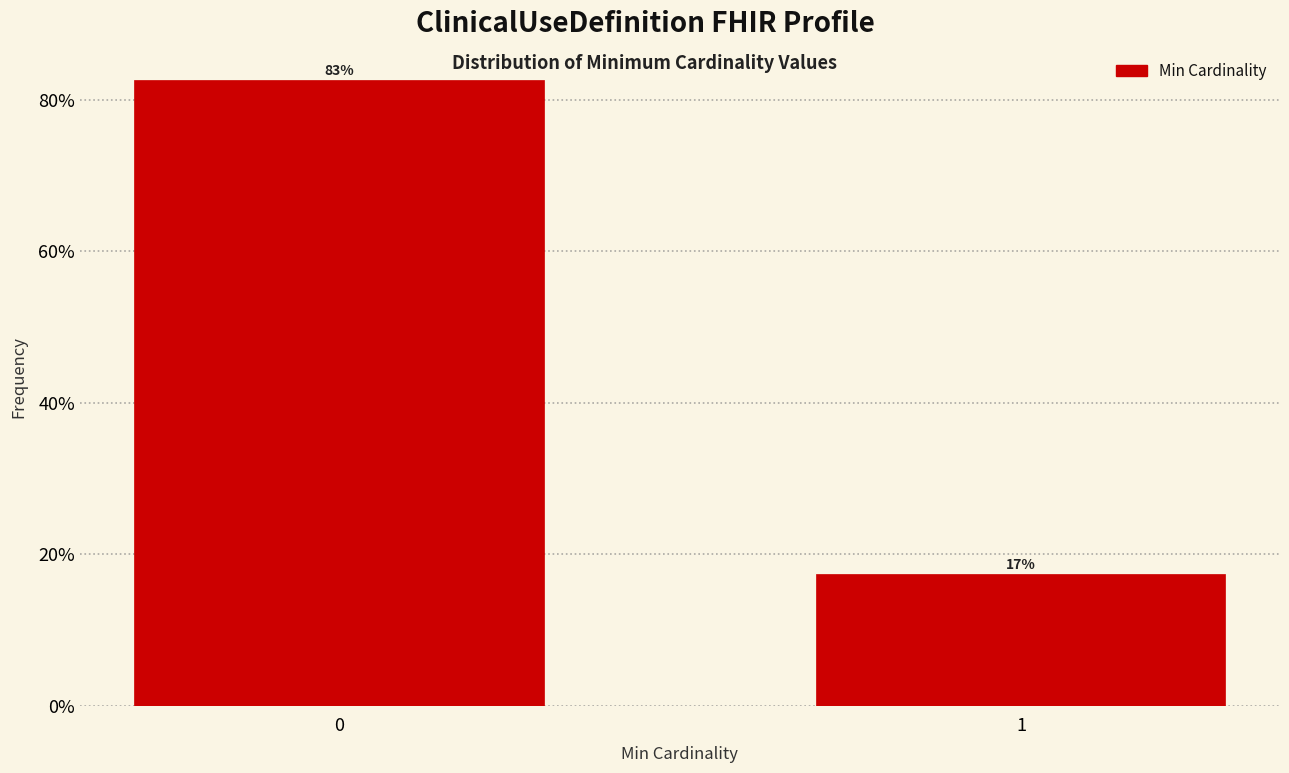

True or false: the data shows 5.1 at 1.

False